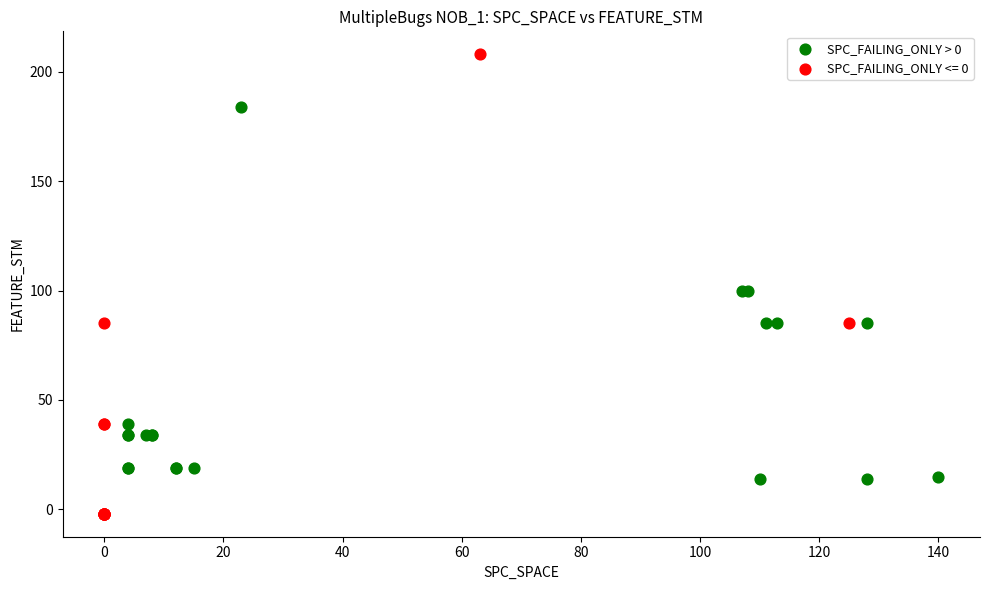

Which series contains the highest Y value?

SPC_FAILING_ONLY <= 0